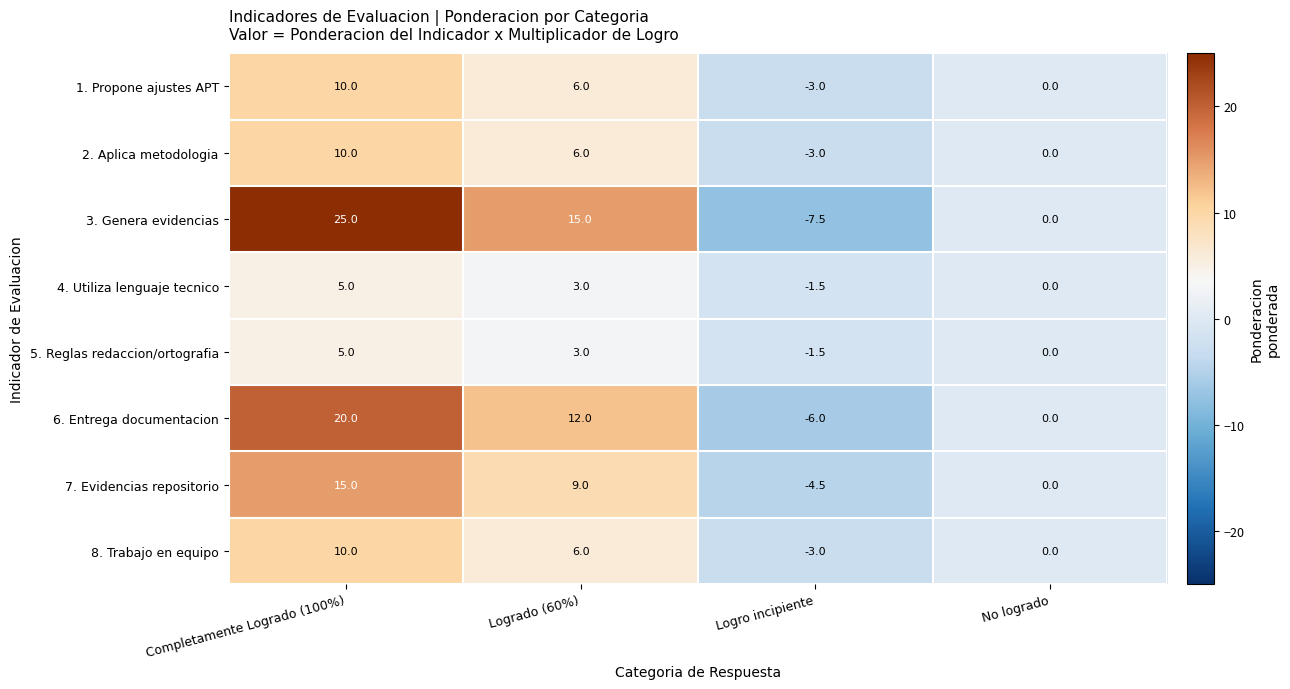

Where is 5. Reglas redaccion/ortografia nearest to the value 1?

No logrado